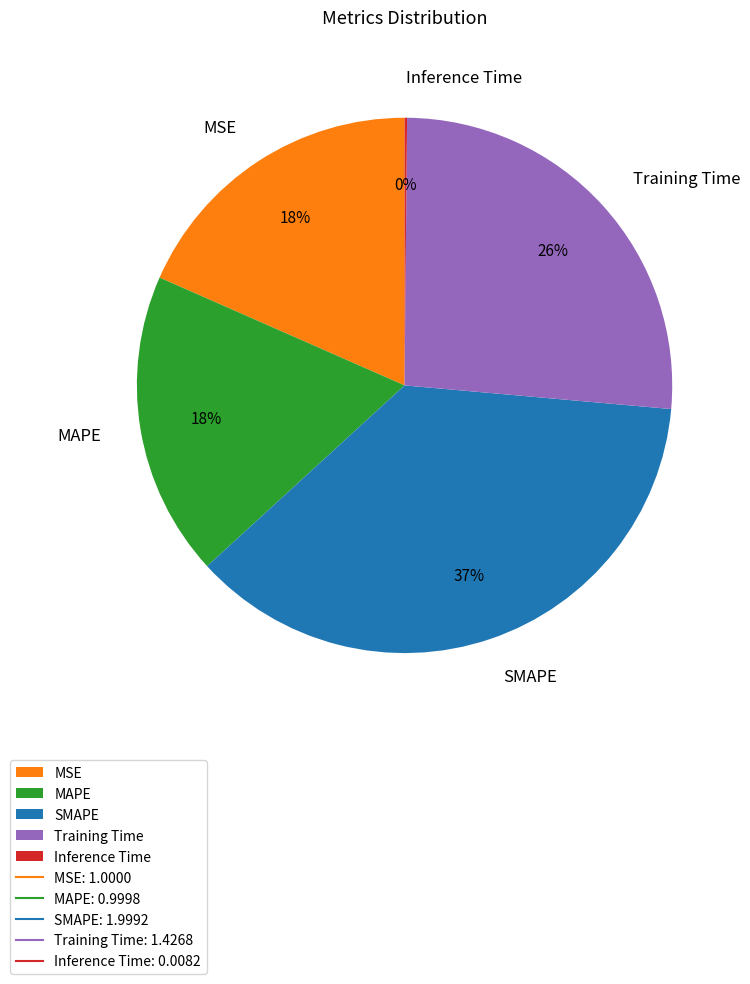

Which slice is the largest?

SMAPE